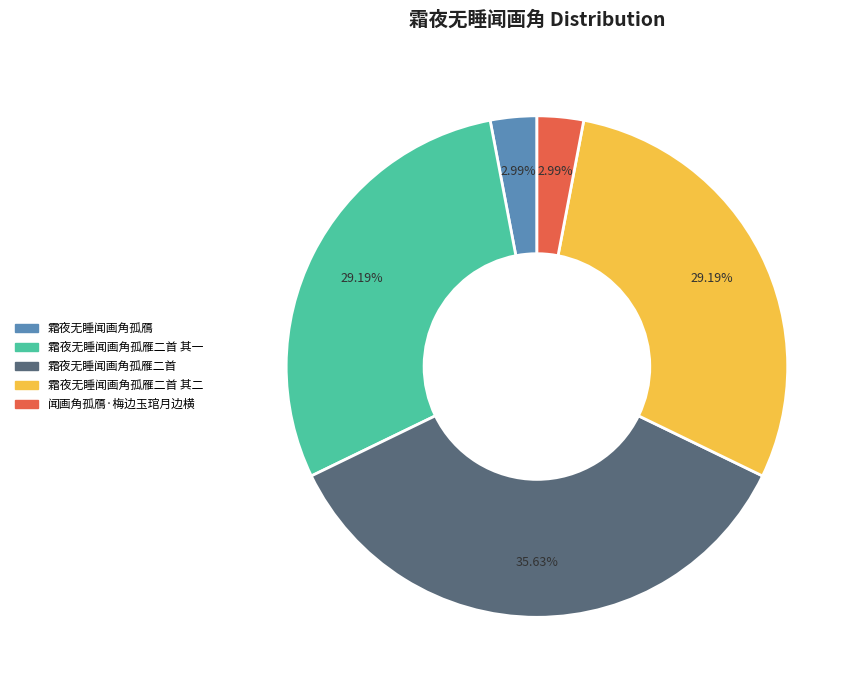

Does any single category account for the majority?

No